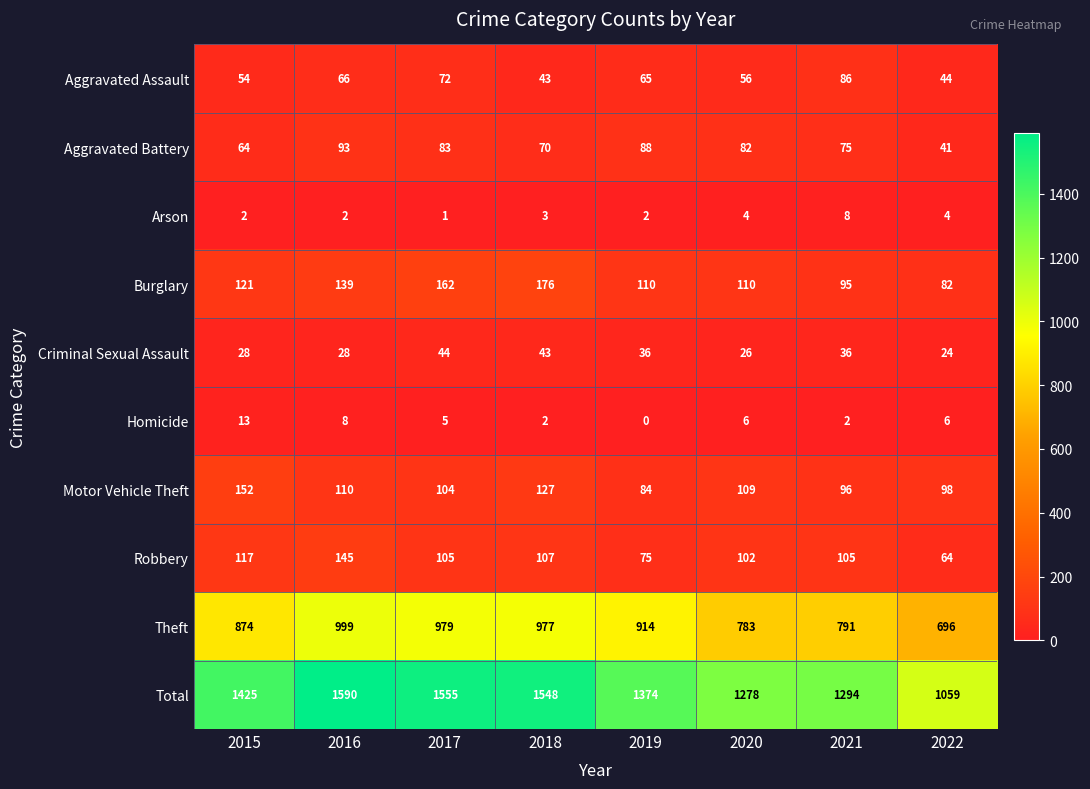

How many values in the Theft series are below 914?

4